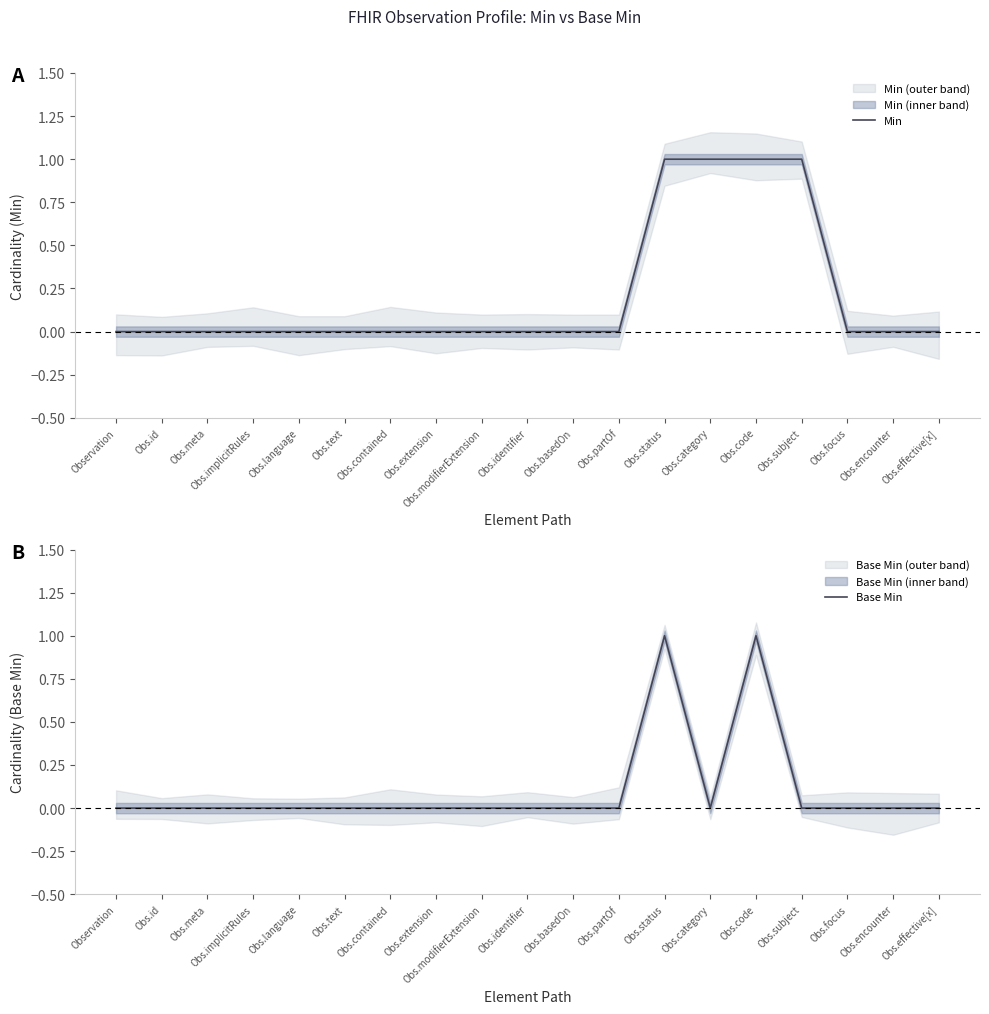

What is the label of the 17th point from the right?

Obs.meta